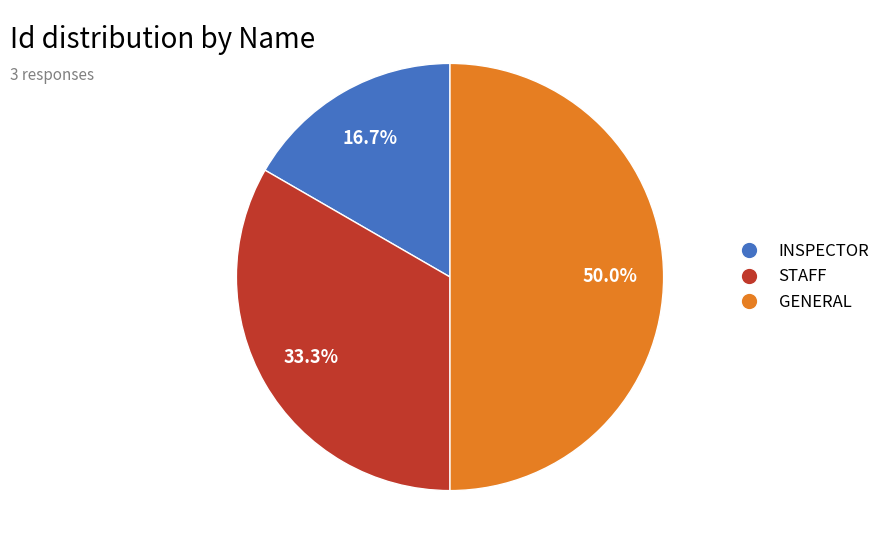

Is INSPECTOR the majority of the pie?

No